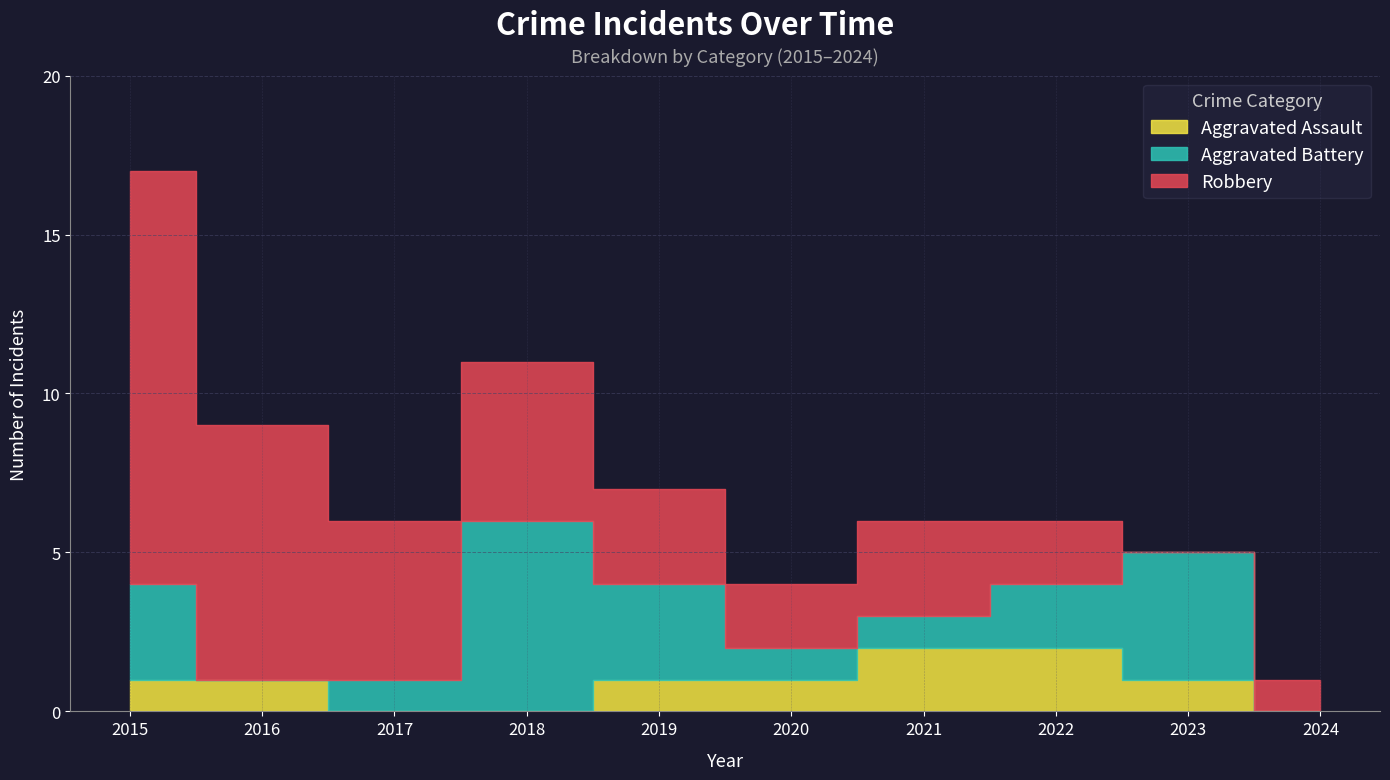

Which series changed the most between 2019 and 2021?

Aggravated Battery